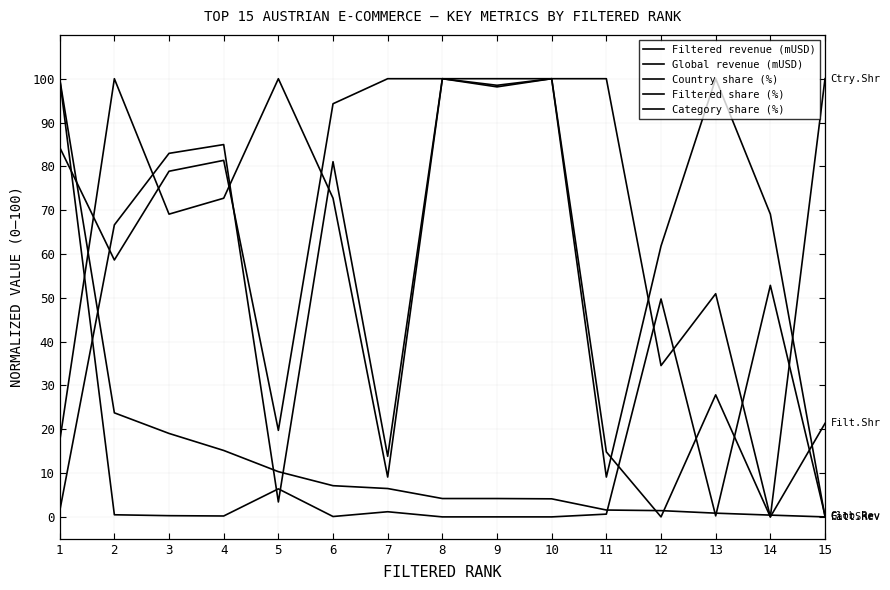

What is the difference between the second highest and minimum values in the Filtered share (%) series?

100.0